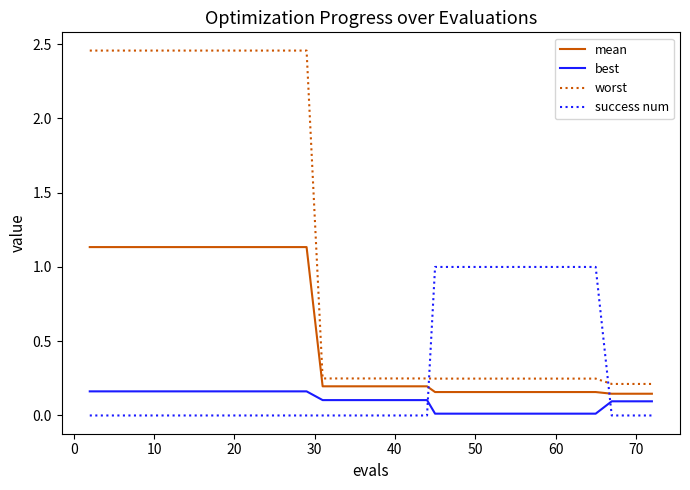

How many lines are shown in the chart?

4